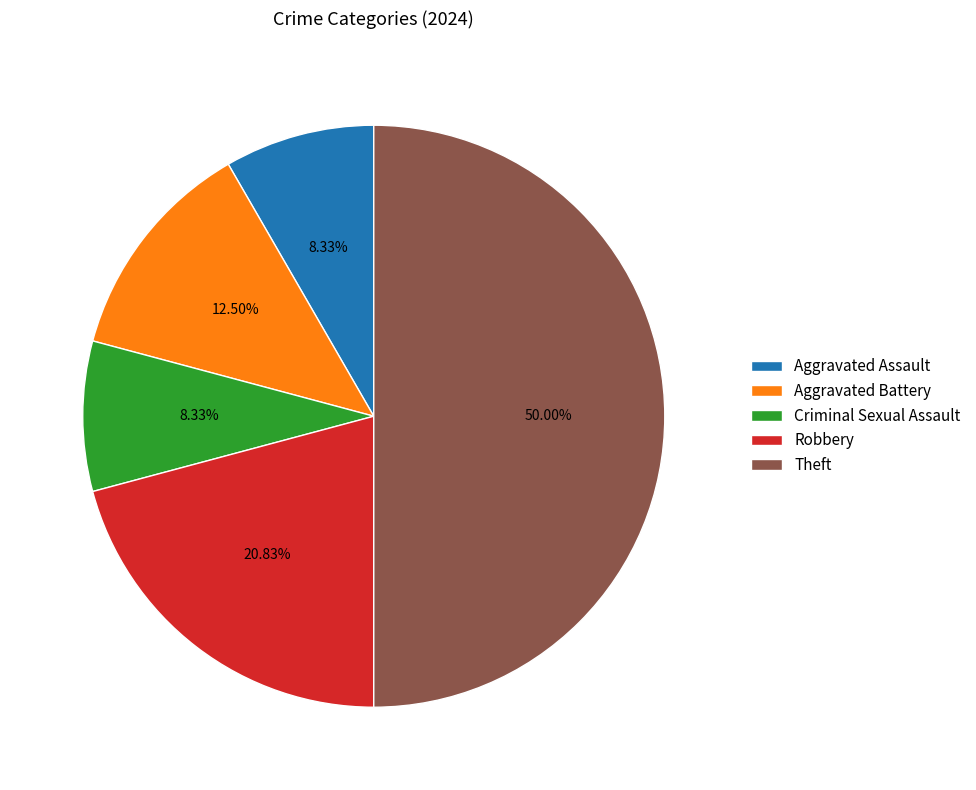

Which slice is the largest?

Theft